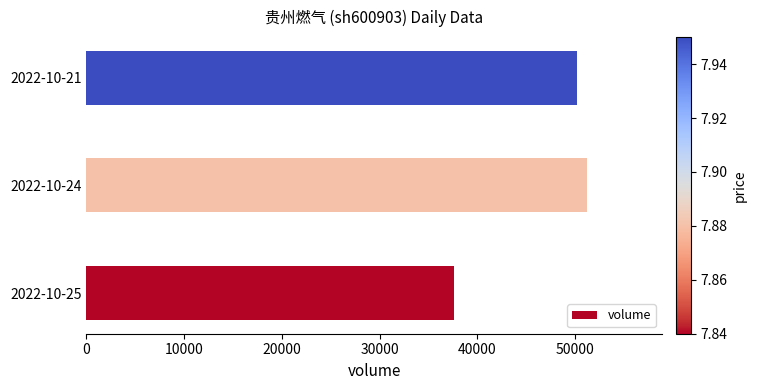

Between 2022-10-24 and 2022-10-25, which is larger?

2022-10-24